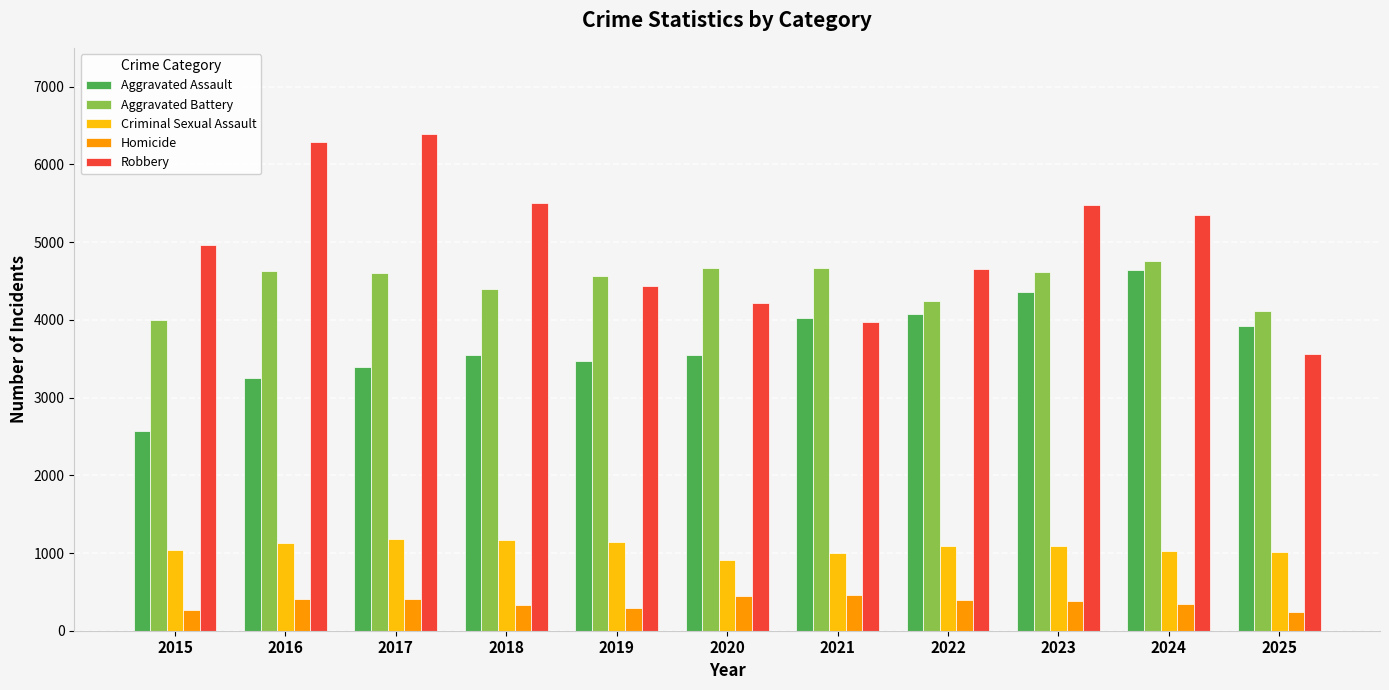

Does the chart contain any negative values?

No